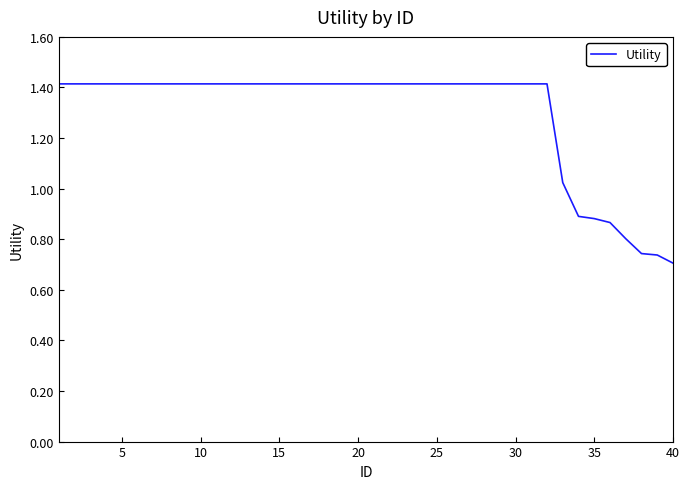

What is the maximum value shown in the chart?

1.4